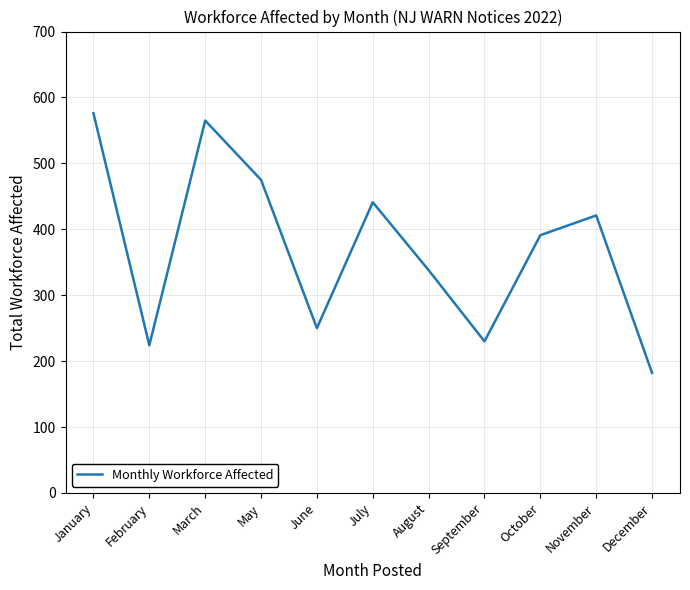

Approximately how many times larger is the value at January compared to August?

1.7